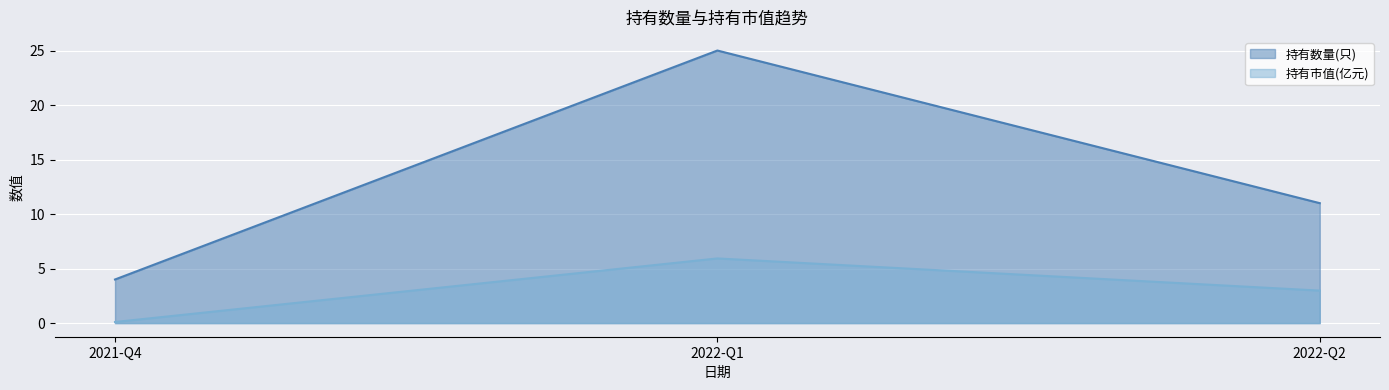

How many series are shown in this chart?

2